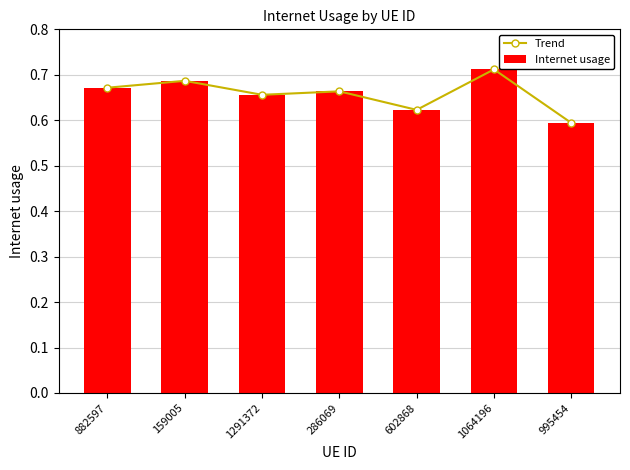

Is the value of Internet usage at 1064196 greater than the value of Trend at 159005?

Yes